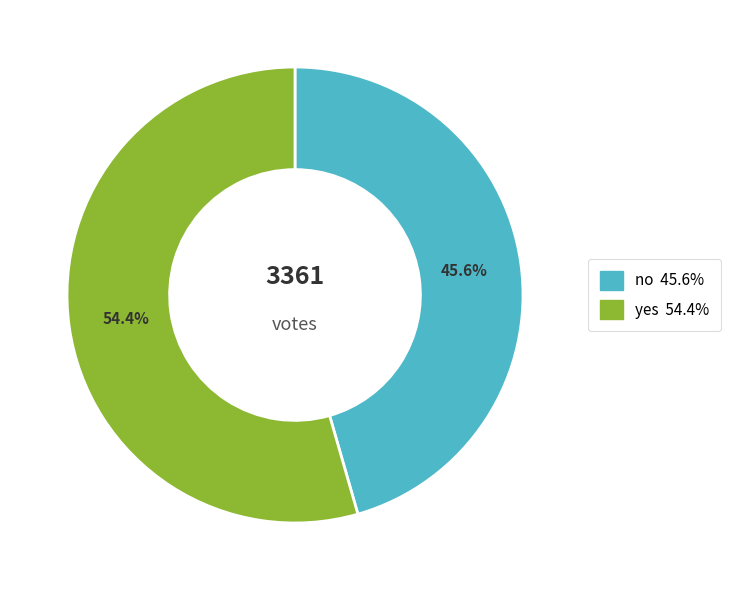

Is there a majority slice in this chart?

Yes